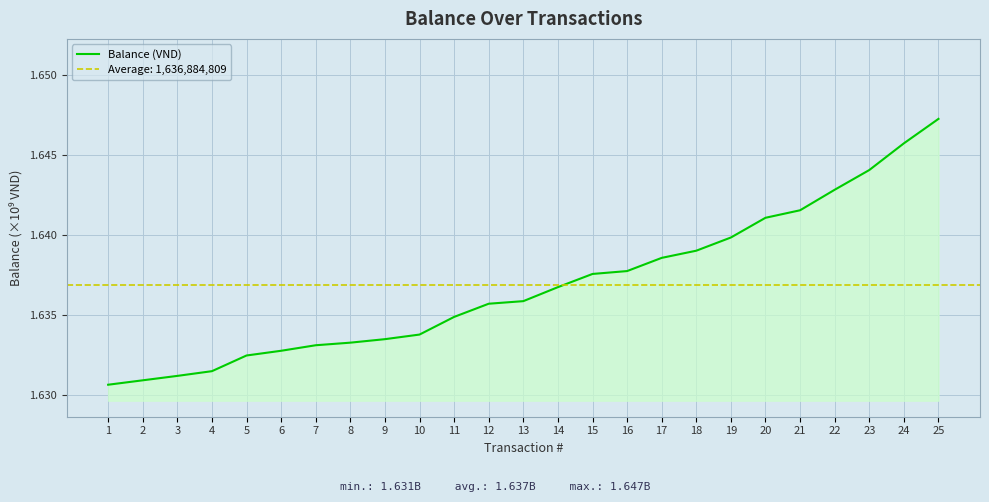

How many categories are shown in the chart?

25